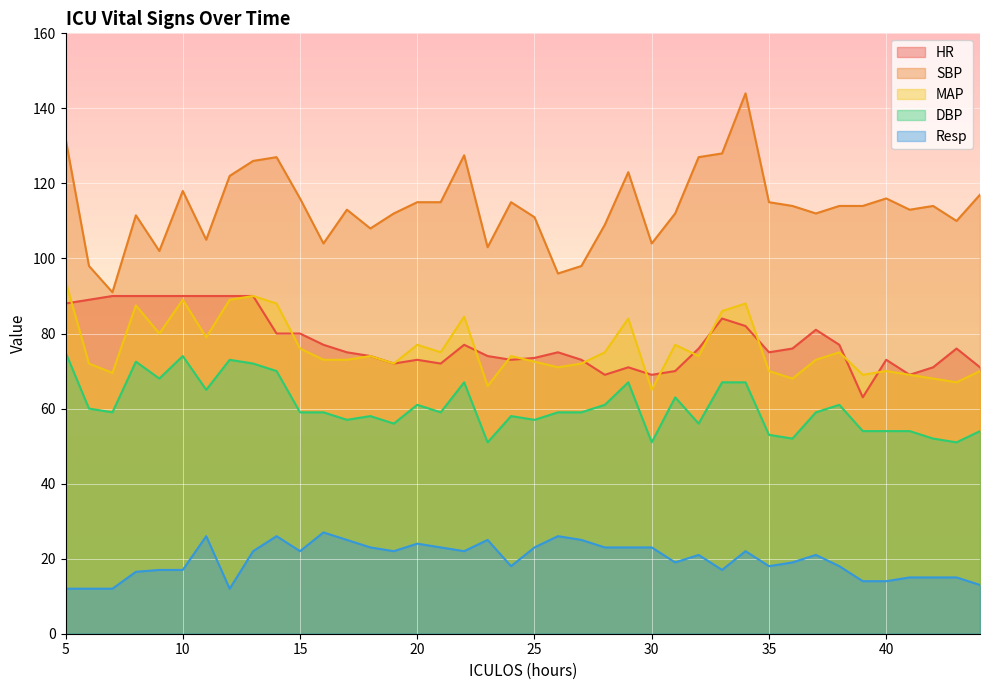

What is the difference between the highest and lowest values at 26?

70.0